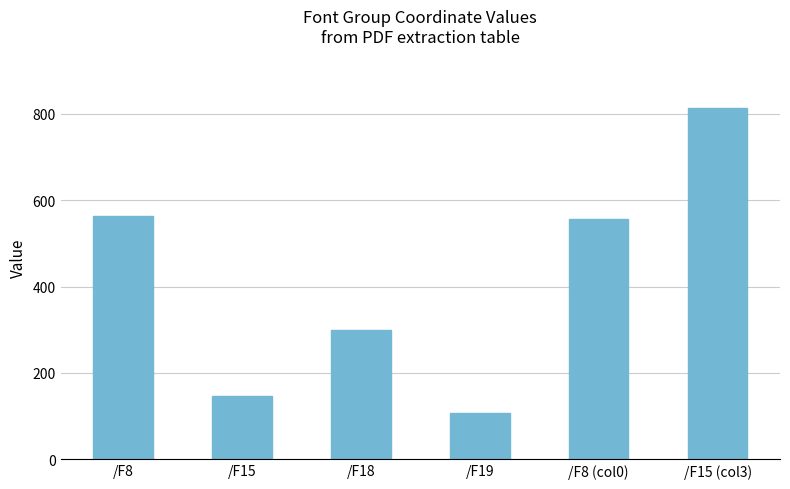

Reading left to right, extract all data points from this chart.

562.1	146.1	298.9	107.4	557.1	812.7